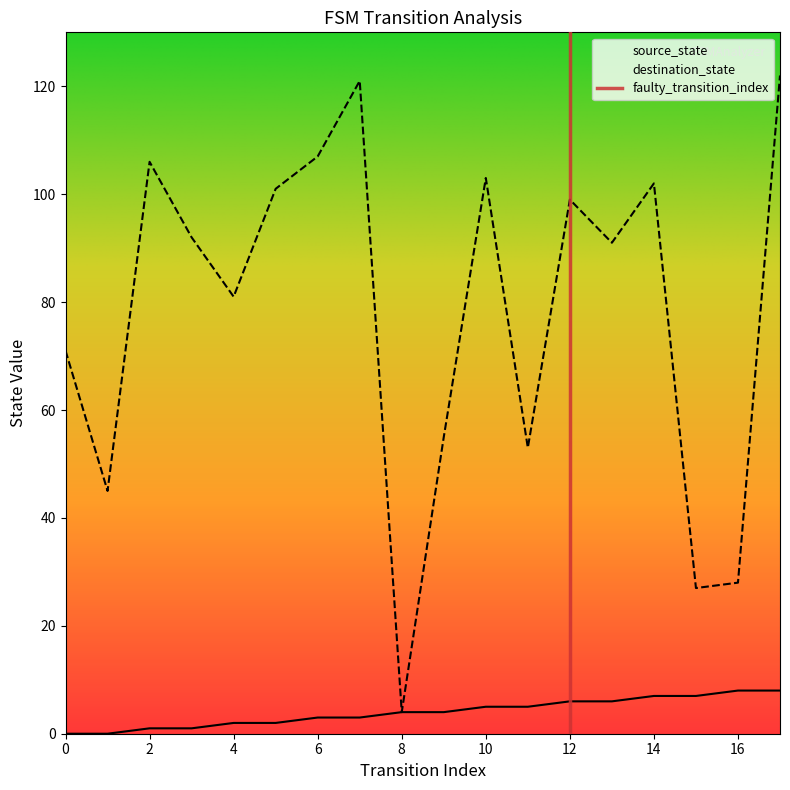

Between 3 and 6, which series saw the biggest shift?

destination_state